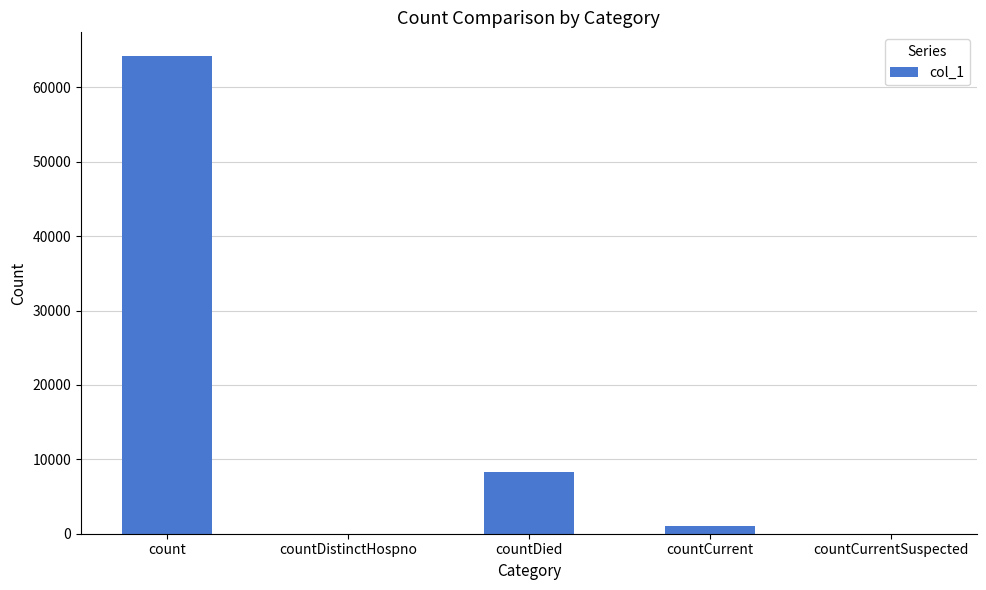

Are the bars grouped side by side (vs. stacked)?

No